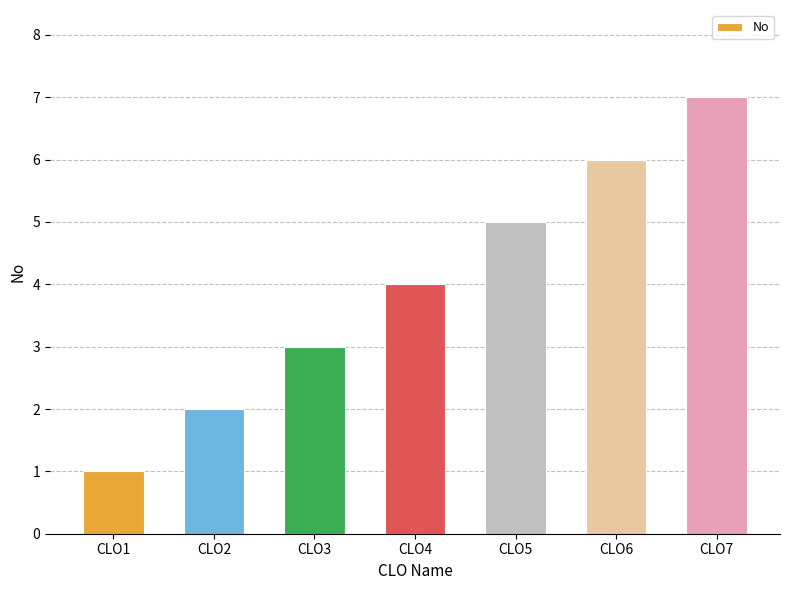

What is the sum of the values at CLO7 and CLO5?

12